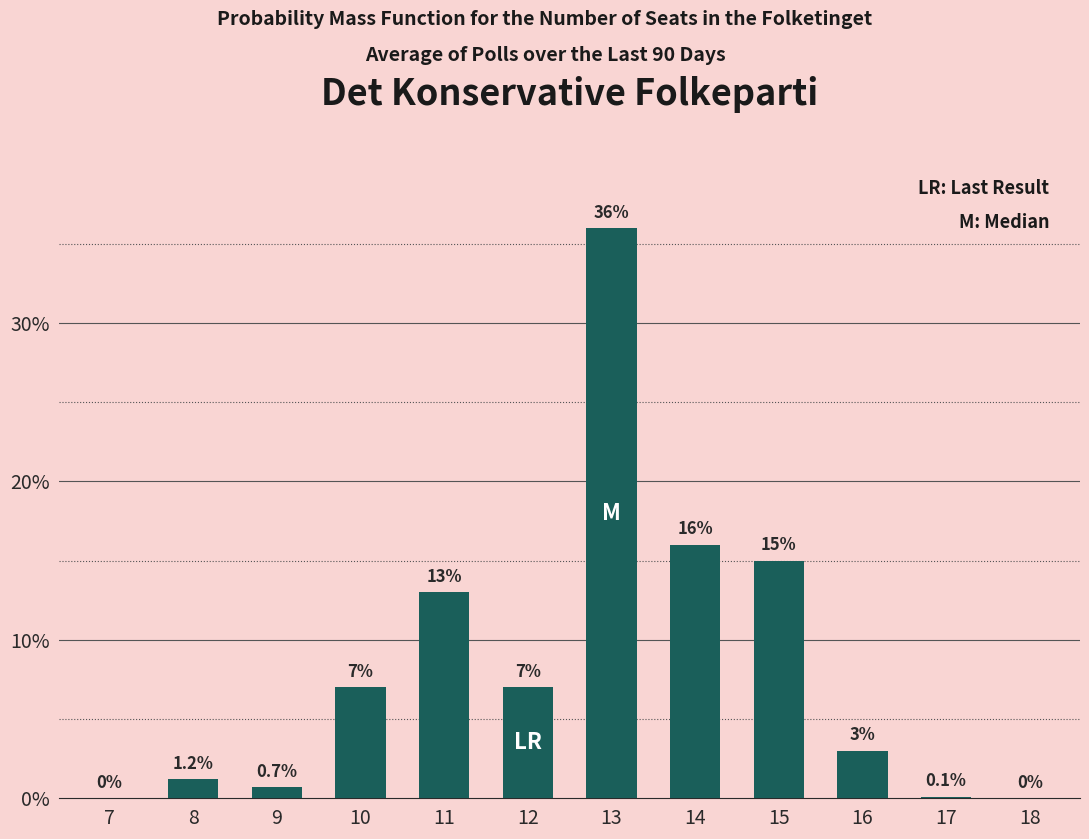

Reading left to right, extract all data points from this chart.

7=0.0	8=1.2	9=0.7	10=7.0	11=13.0	12=7.0	13=36.0	14=16.0	15=15.0	16=3.0	17=0.1	18=0.0